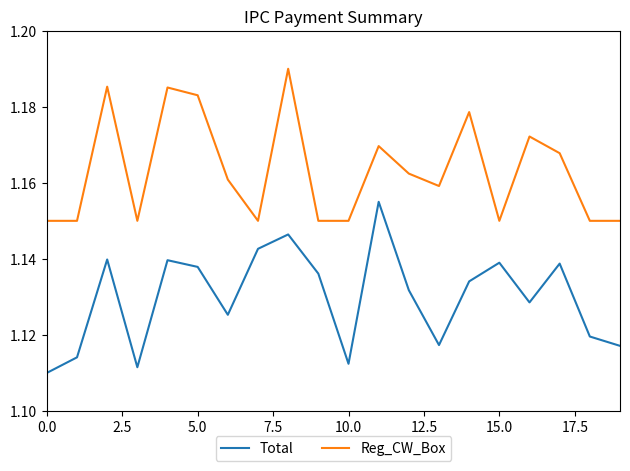

At how many categories does at least one series exceed 1?

20